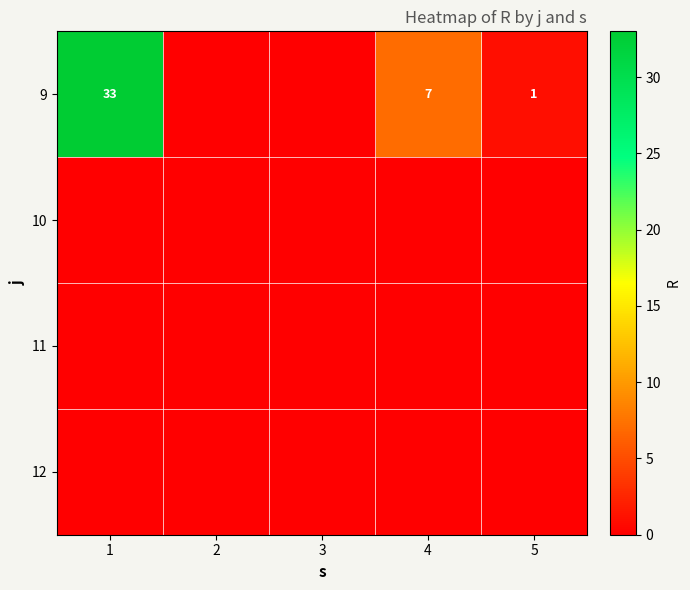

Is it true that 9 equals 1 at 5?

True